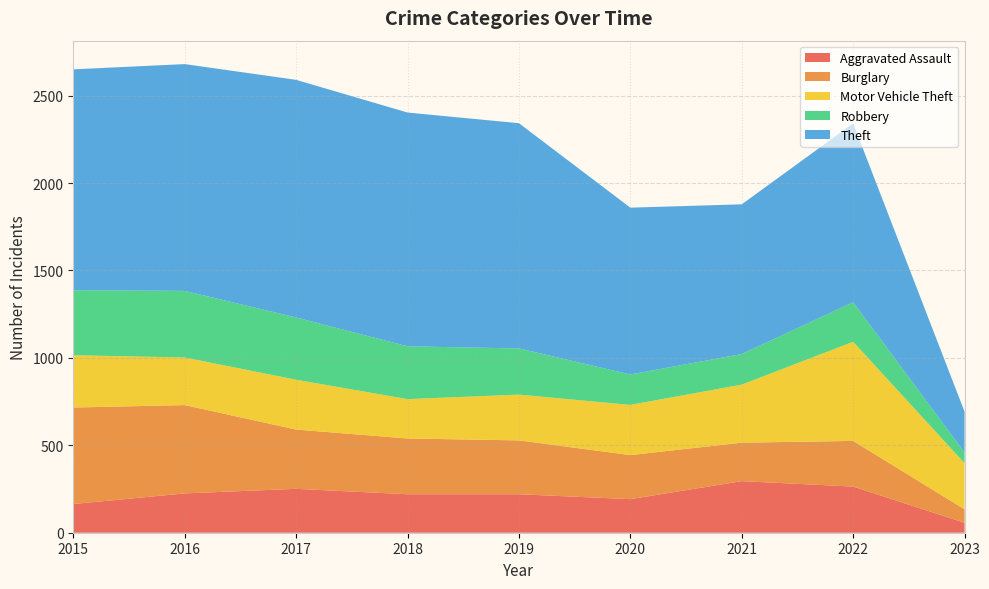

Reading left to right, what are all the values shown in this chart?

Aggravated Assault: 164	225	251	220	220	192	295	264	57
Burglary: 552	505	339	319	308	252	220	261	77
Motor Vehicle Theft: 299	272	285	225	262	287	332	567	264
Robbery: 372	381	356	302	264	174	175	226	61
Theft: 1263	1297	1359	1337	1288	954	856	1023	233